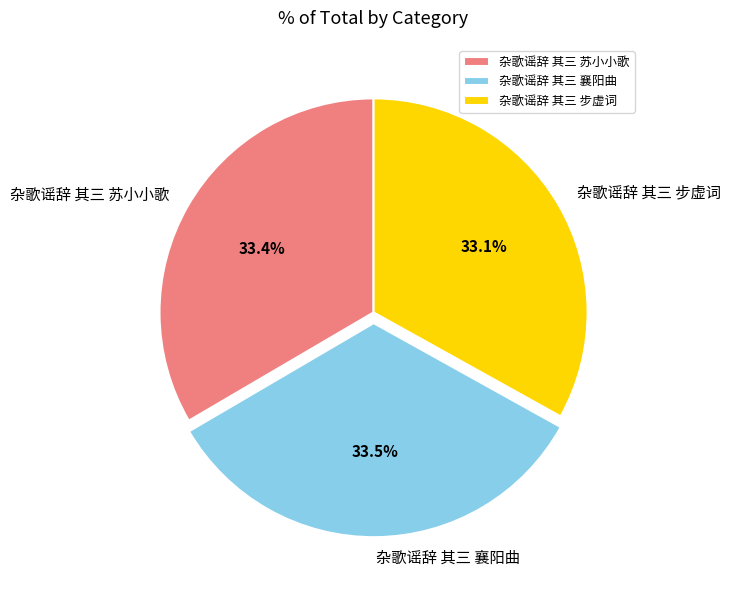

Is there any slice that represents more than half of the pie?

No